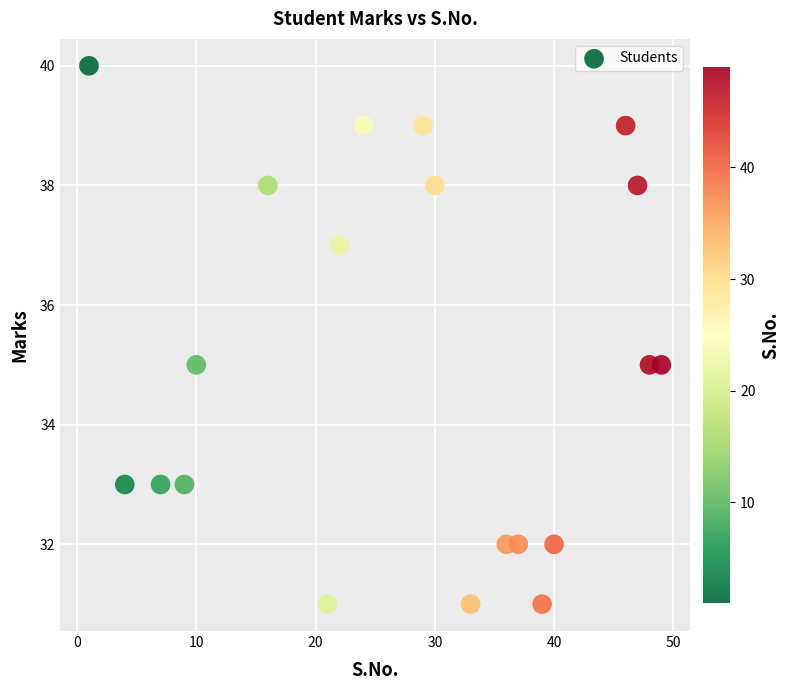

What is the range of Y values (max minus min)?

9